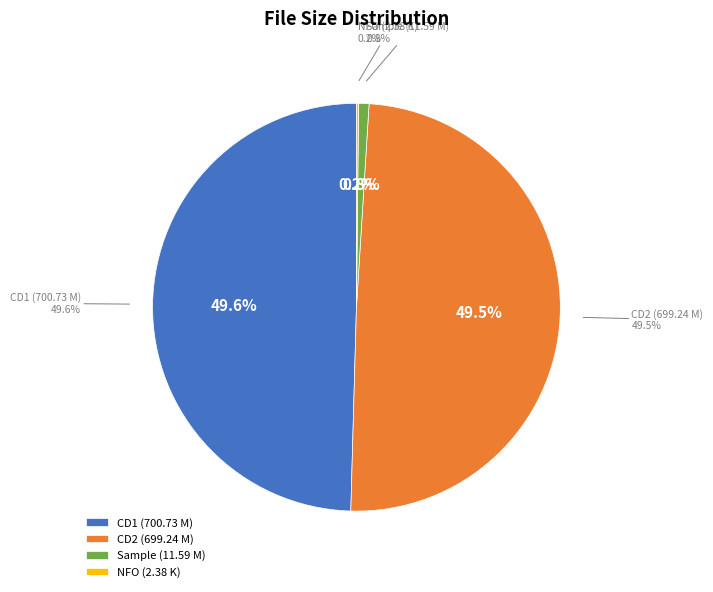

To the nearest percent, what portion does /Sample/hiq-tstdir-sample.avi represent?

1%